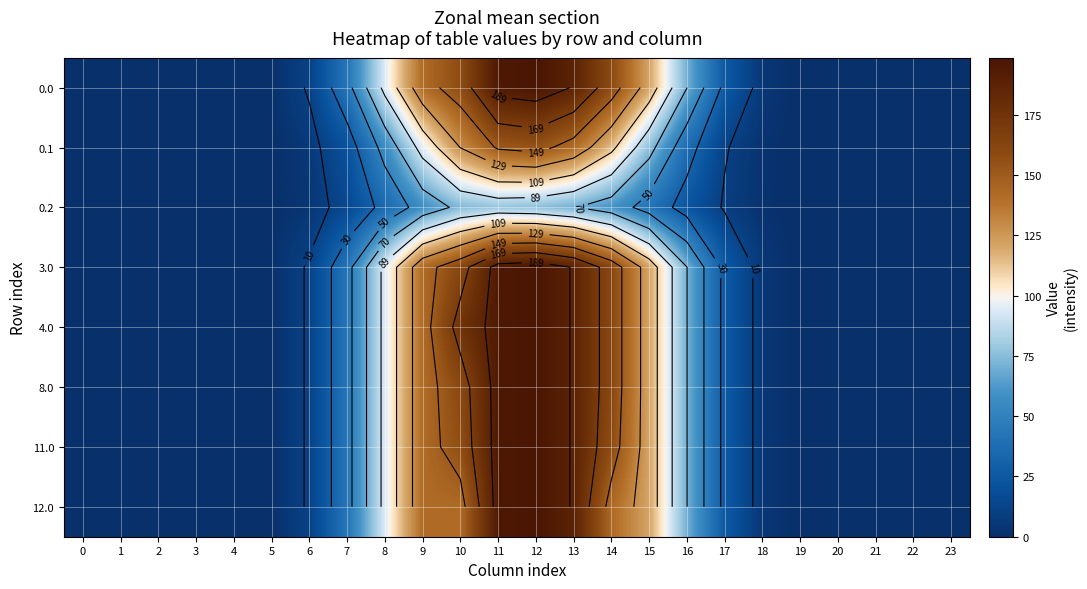

How many series are shown in this chart?

8